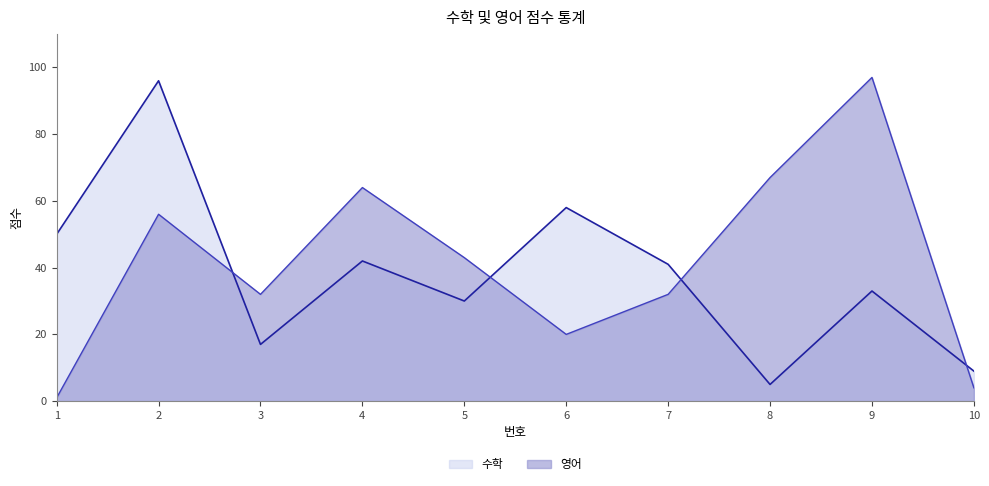

Reading left to right, transcribe all the data shown in this chart.

수학: 50	96	17	42	30	58	41	5	33	9
영어: 1	56	32	64	43	20	32	67	97	4